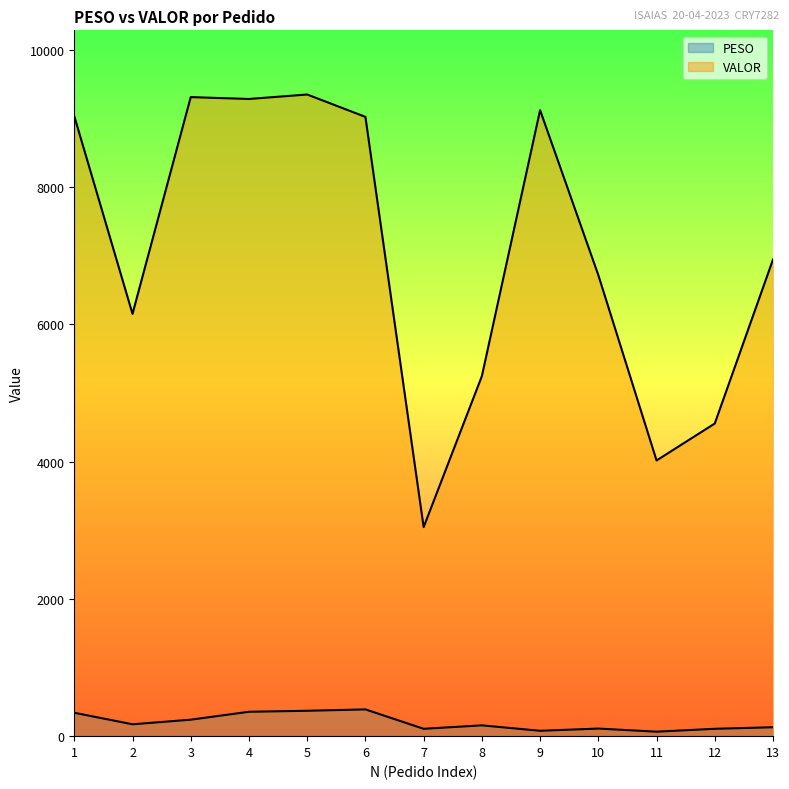

In VALOR, how many points are lower than both neighbors (excluding endpoints)?

4